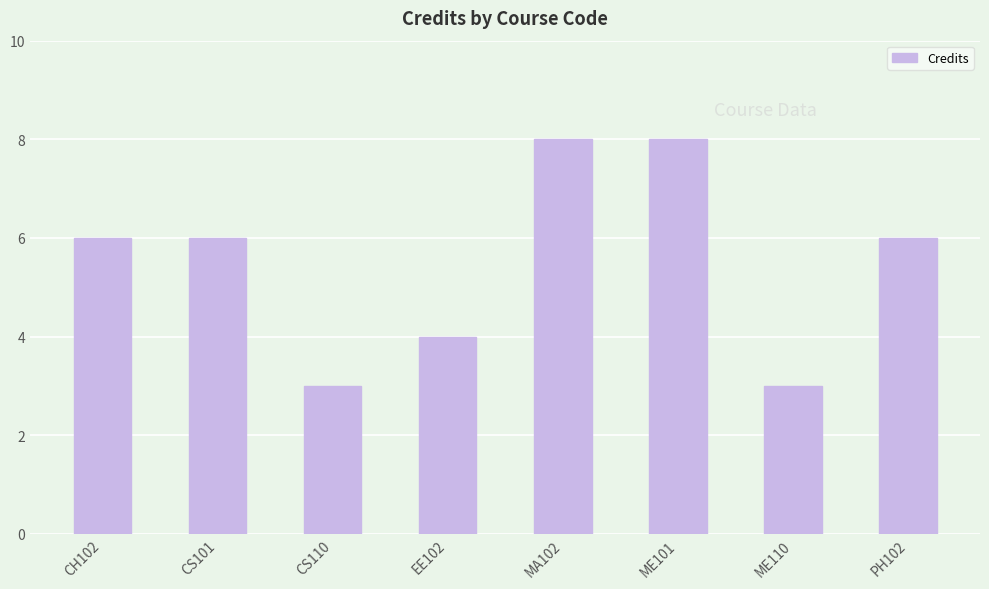

How many data points does each series have?

8